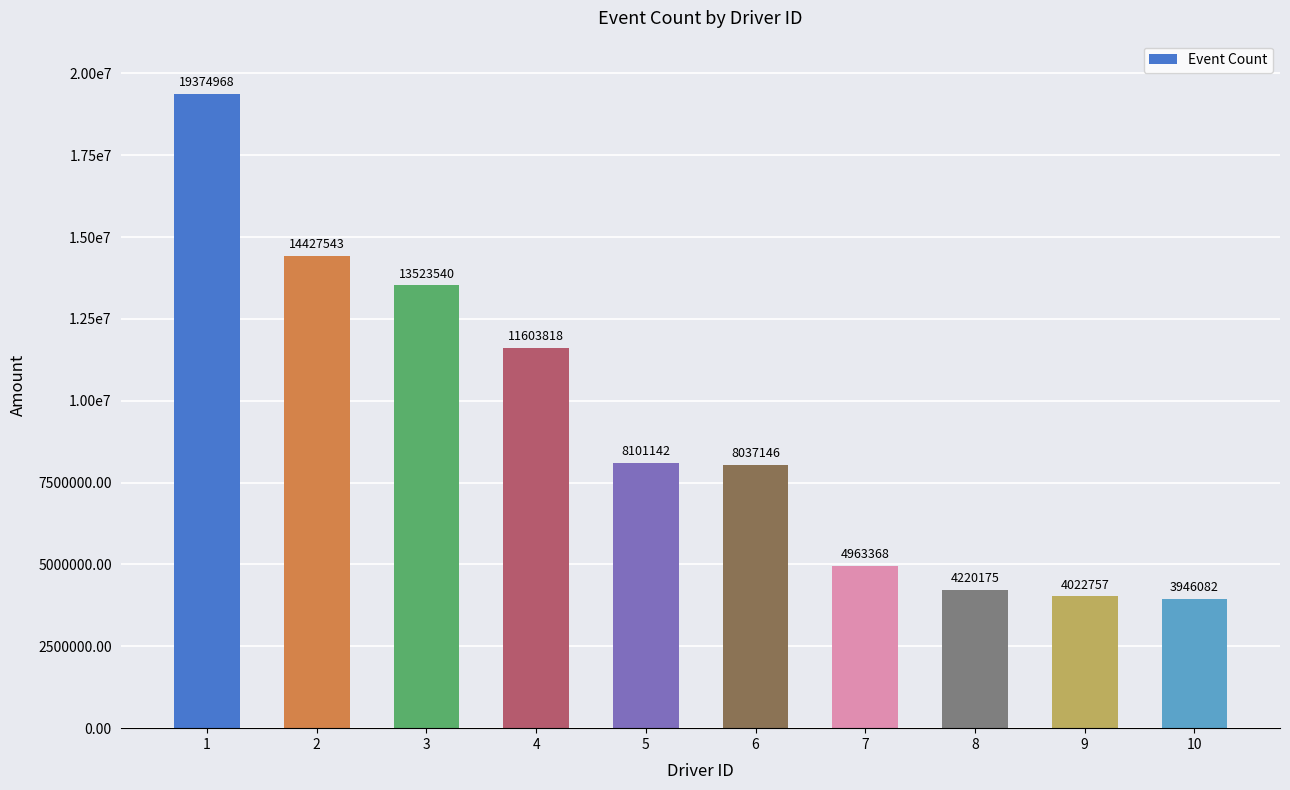

What is the value of the 1st bar from the left?

19374968